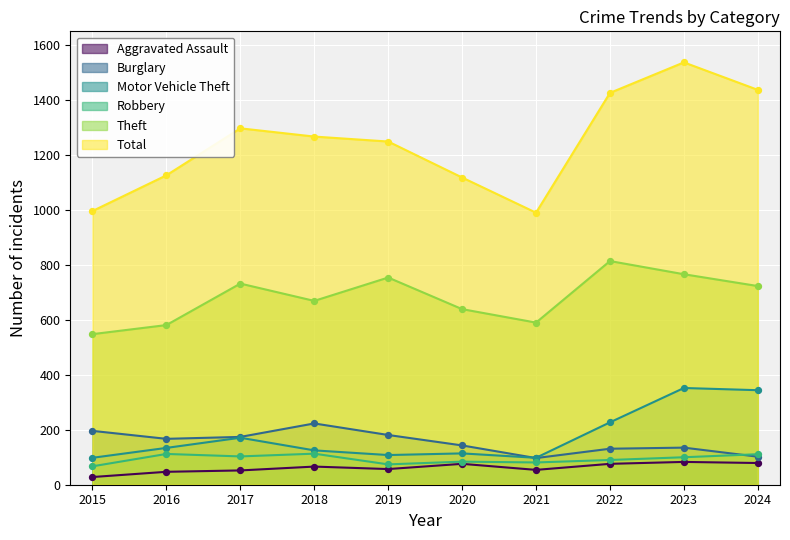

What are all the series names shown in the legend?

Aggravated Assault, Burglary, Motor Vehicle Theft, Robbery, Theft, Total